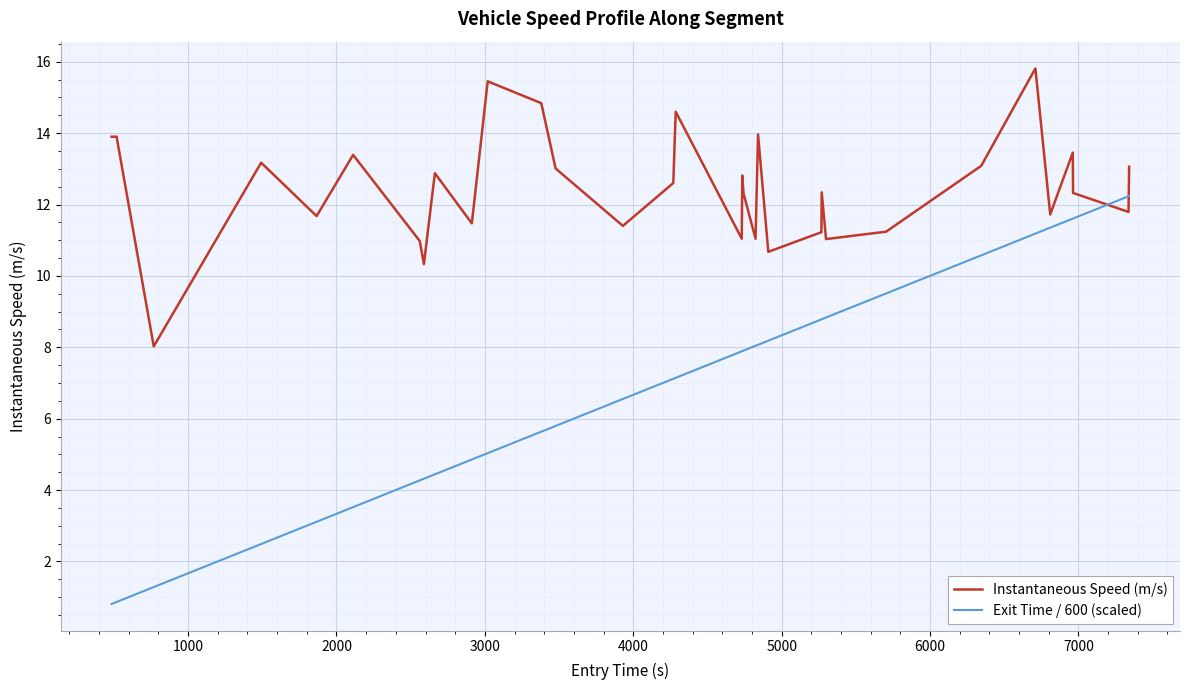

Which series ends up on top after the final intersection of Instantaneous Speed (m/s) and Exit Time / 600 (scaled)?

Instantaneous Speed (m/s)